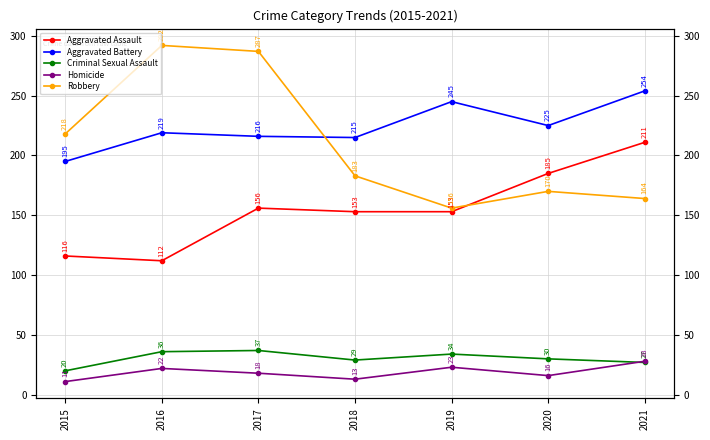

Reading left to right, transcribe all the data shown in this chart.

Aggravated Assault: 2015=116	2016=112	2017=156	2018=153	2019=153	2020=185	2021=211
Aggravated Battery: 2015=195	2016=219	2017=216	2018=215	2019=245	2020=225	2021=254
Criminal Sexual Assault: 2015=20	2016=36	2017=37	2018=29	2019=34	2020=30	2021=27
Homicide: 2015=11	2016=22	2017=18	2018=13	2019=23	2020=16	2021=28
Robbery: 2015=218	2016=292	2017=287	2018=183	2019=156	2020=170	2021=164